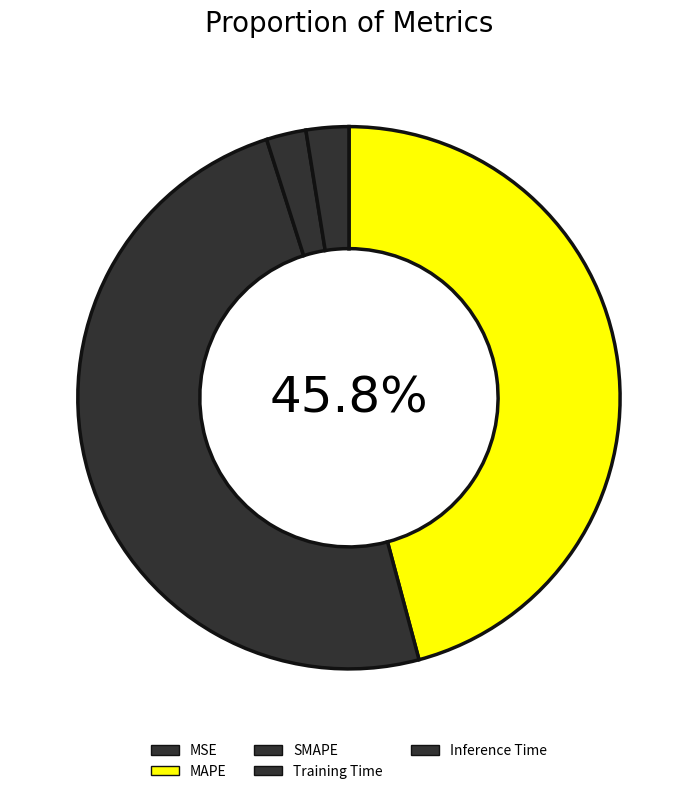

Which slice is the largest?

SMAPE